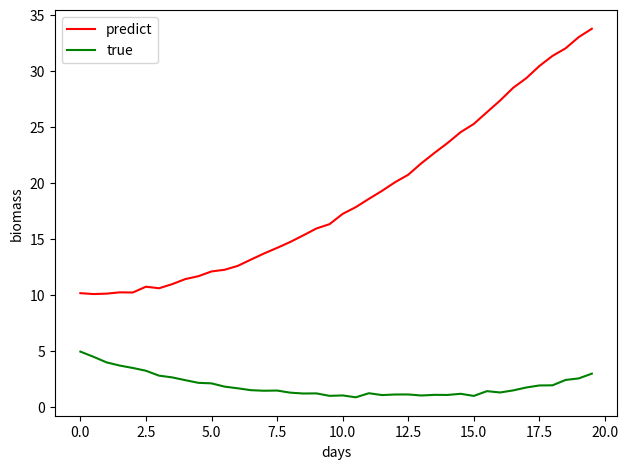

True or false: true has more than 1 points higher than both neighbors.

True